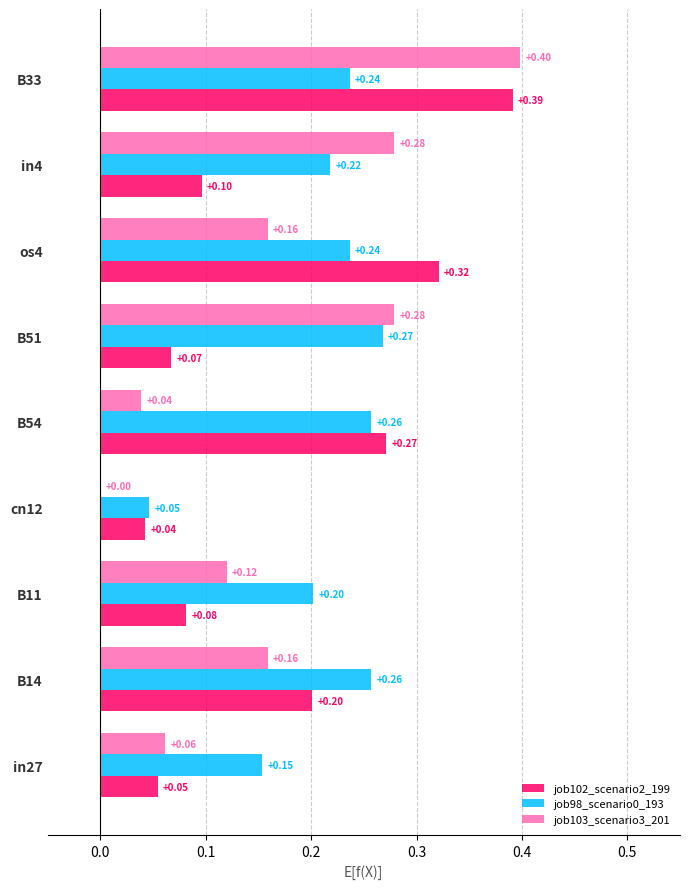

Between B54 and B33, which series saw the biggest shift?

job103_scenario3_201